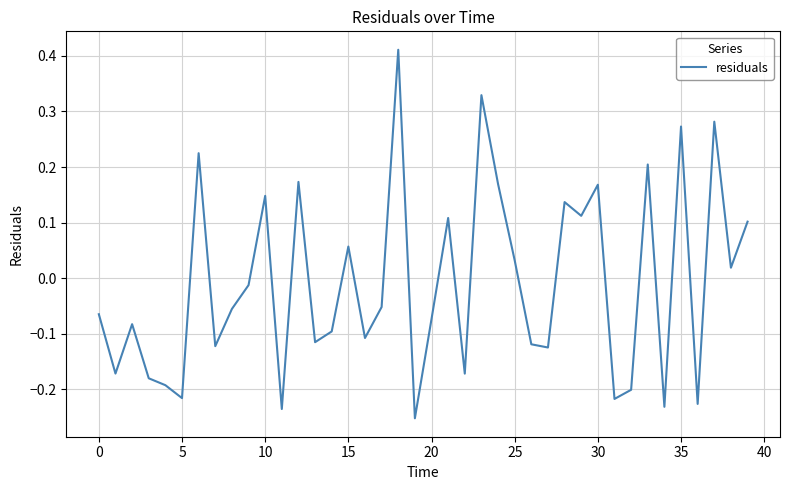

How many lines are shown in the chart?

1